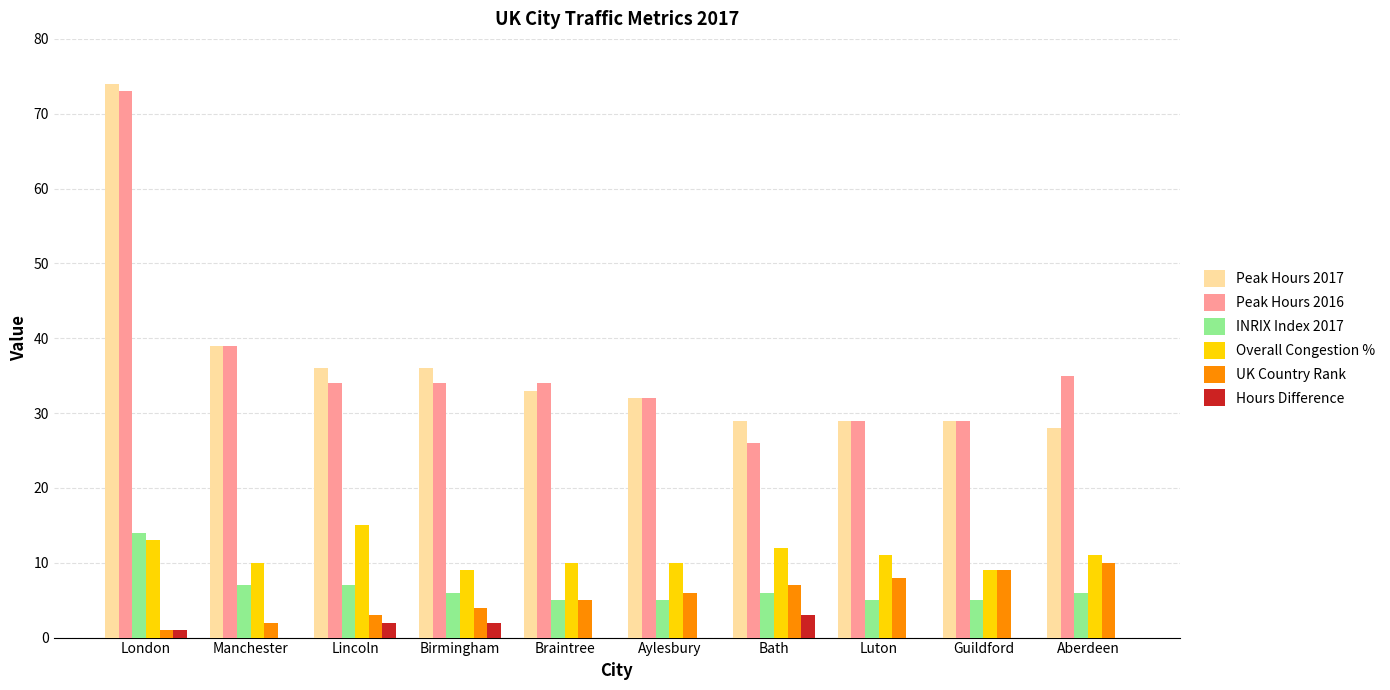

Where does the Hours Difference series first go above 0?

London